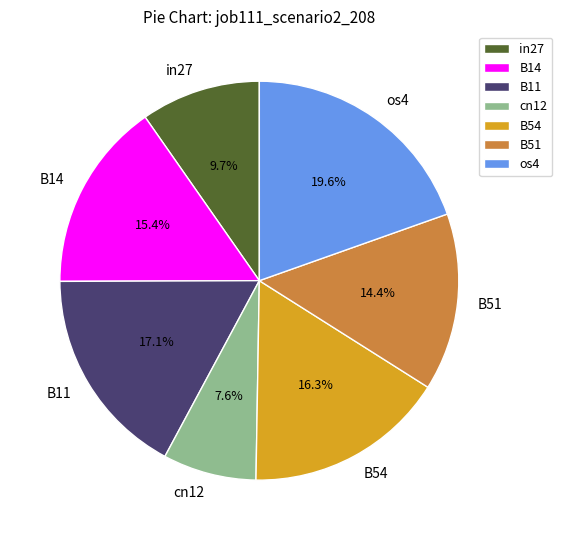

Between B51 and cn12, which is larger?

B51